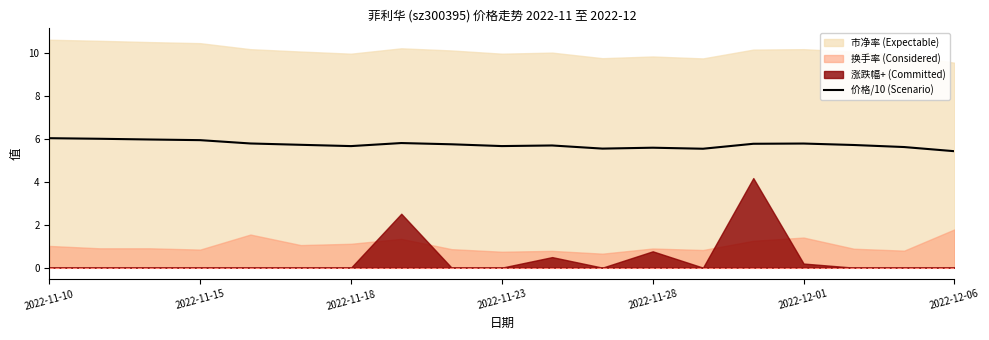

What is the ratio of the value at 13 to the value at 14?

1.0